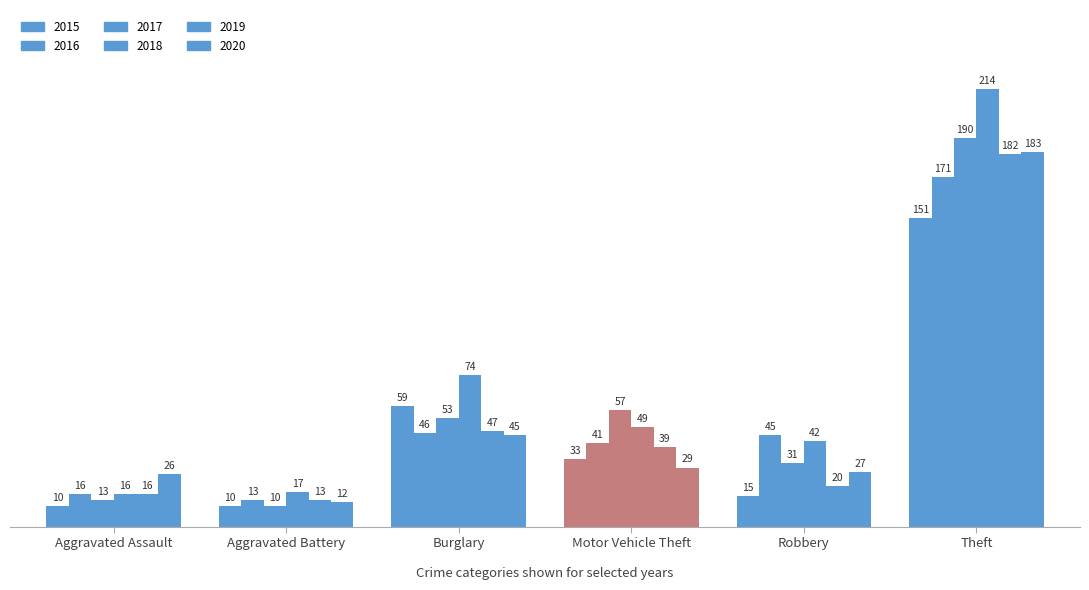

What value does the 2018 series have at Robbery, to the nearest 5?

40